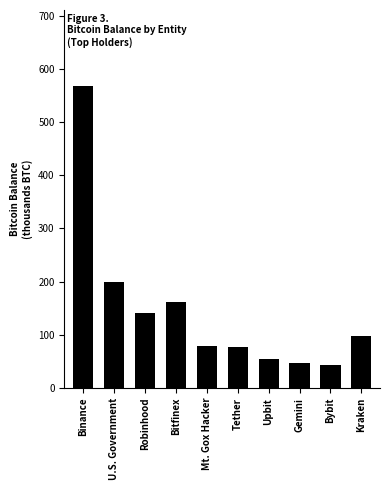

At which category does the chart reach its peak across all series?

Binance